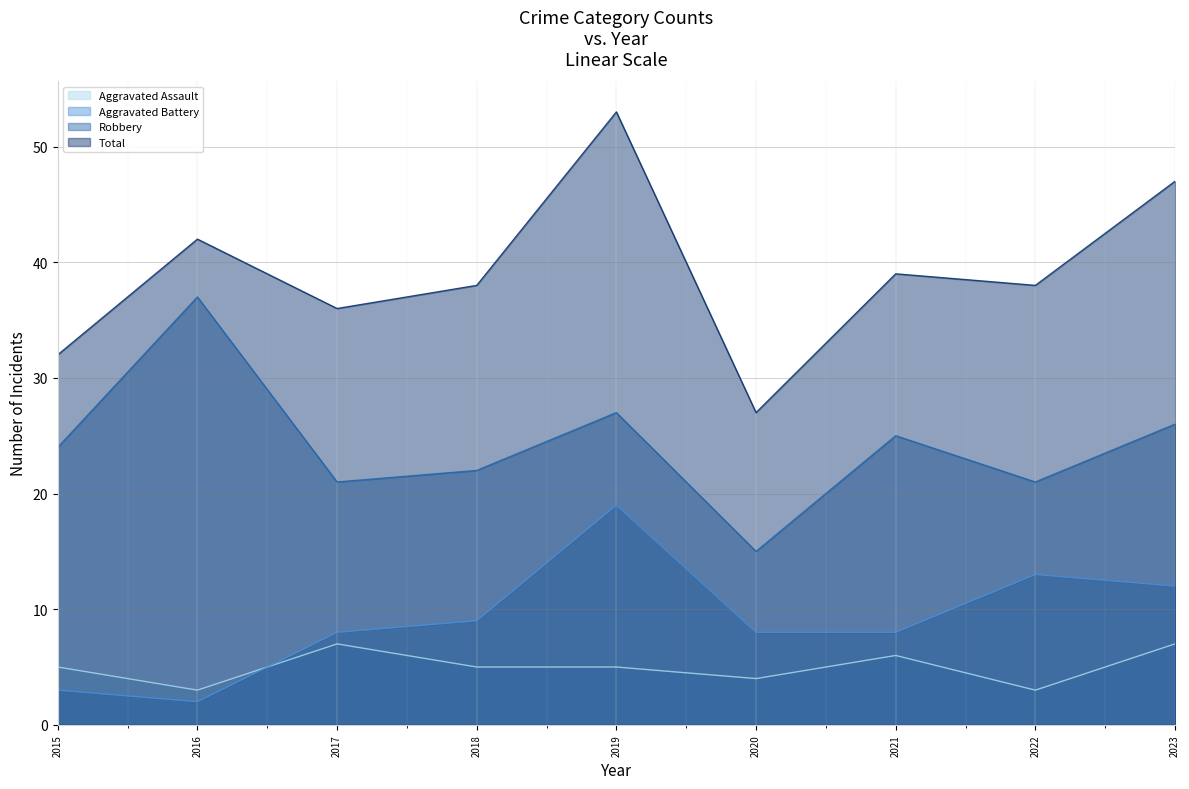

Reading left to right, extract all data points from this chart.

Aggravated Assault: 5	3	7	5	5	4	6	3	7
Aggravated Battery: 3	2	8	9	19	8	8	13	12
Robbery: 24	37	21	22	27	15	25	21	26
Total: 32	42	36	38	53	27	39	38	47